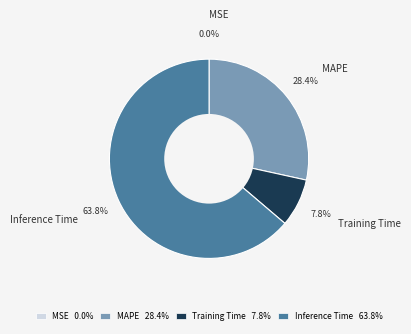

Between Inference Time and Training Time, which is larger?

Inference Time